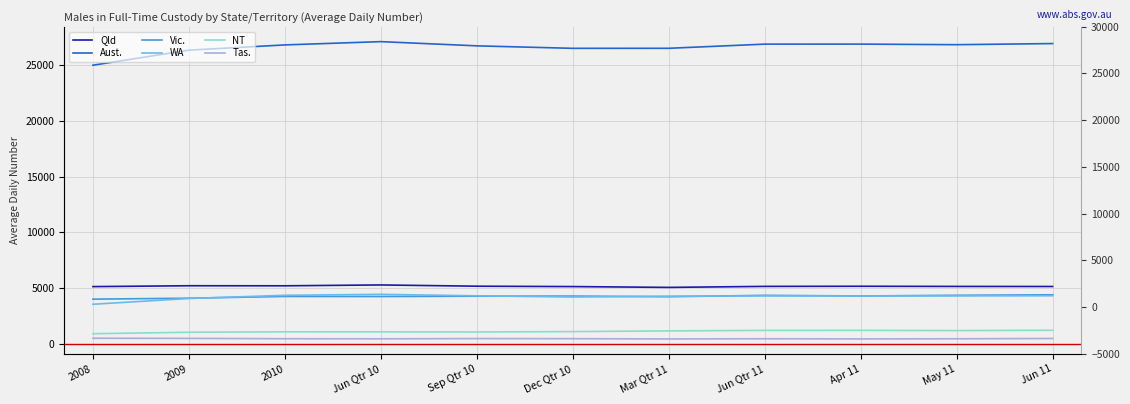

Is the value of Aust. at Jun Qtr 10 greater than the value of Tas. at Apr 11?

Yes